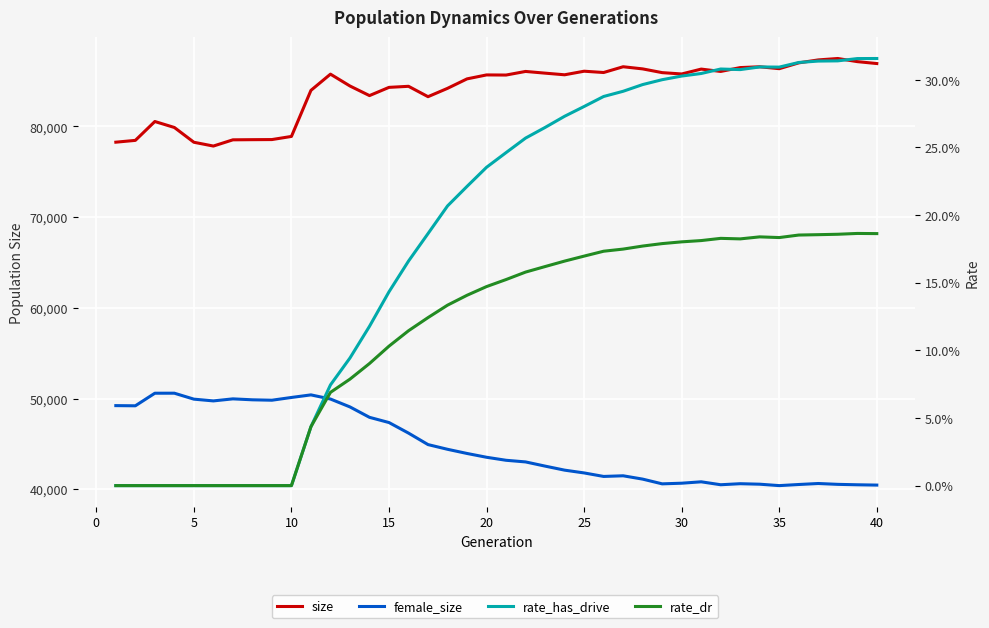

What value does the female_size series have at 30?

40662.0